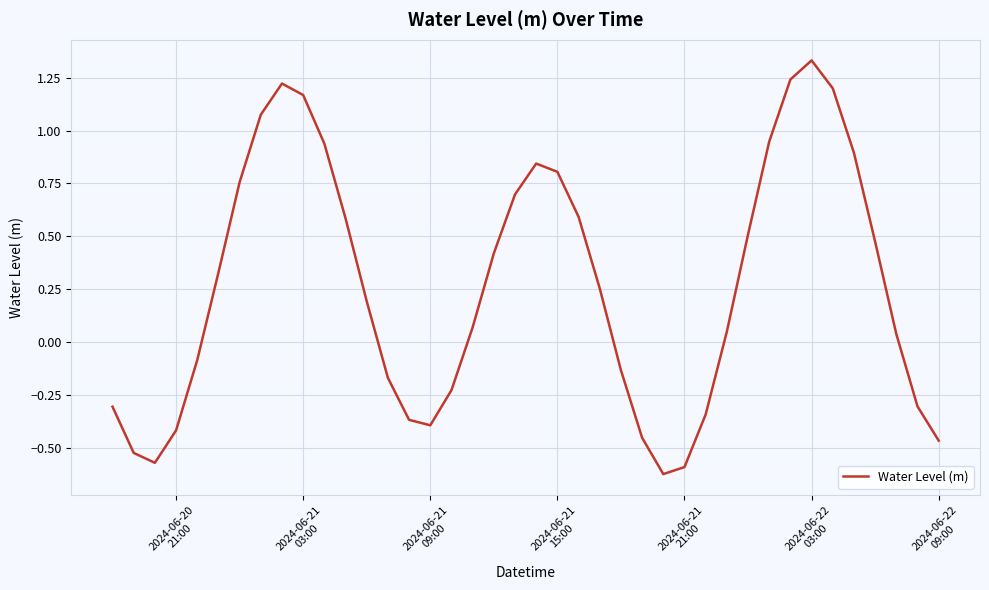

What is the difference between the maximum and minimum values?

2.0